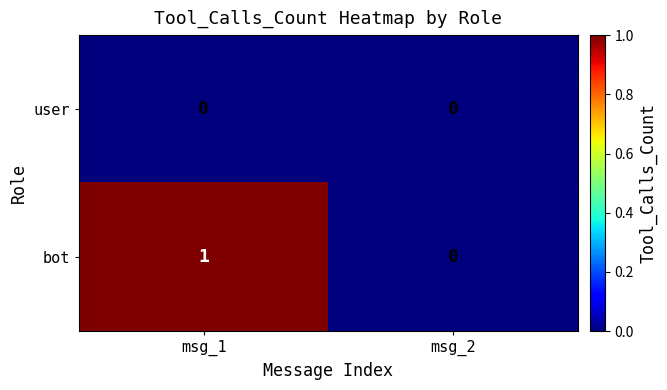

How many data points in bot are less than 1?

1